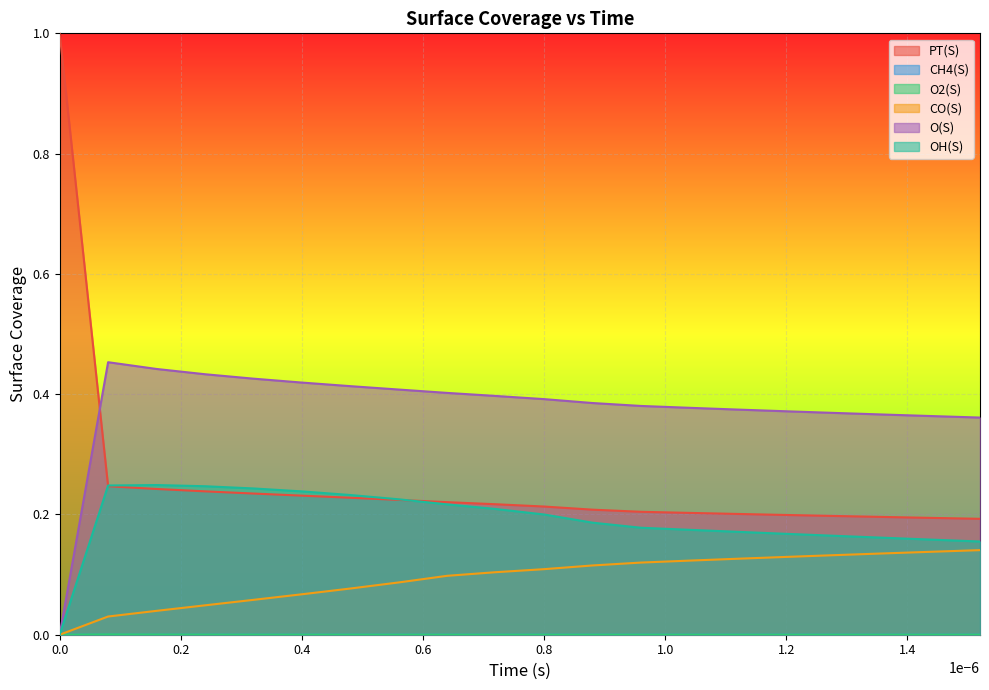

Which series has the widest spread of values?

PT(S)